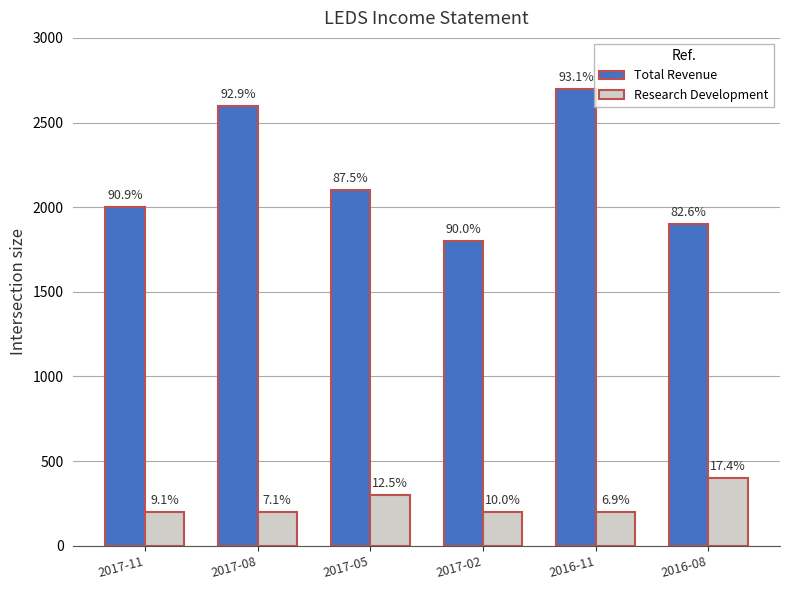

How many bars are there in total?

12